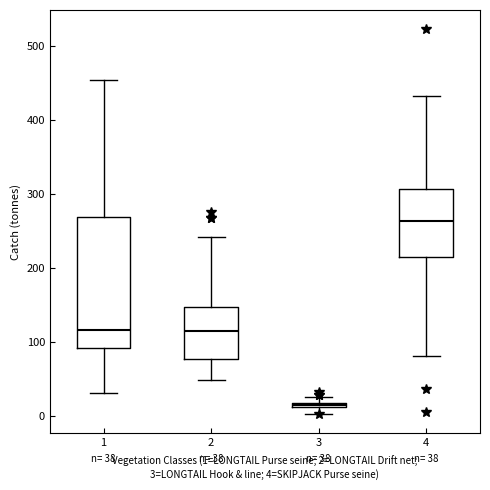

Which box has the highest median line?

4